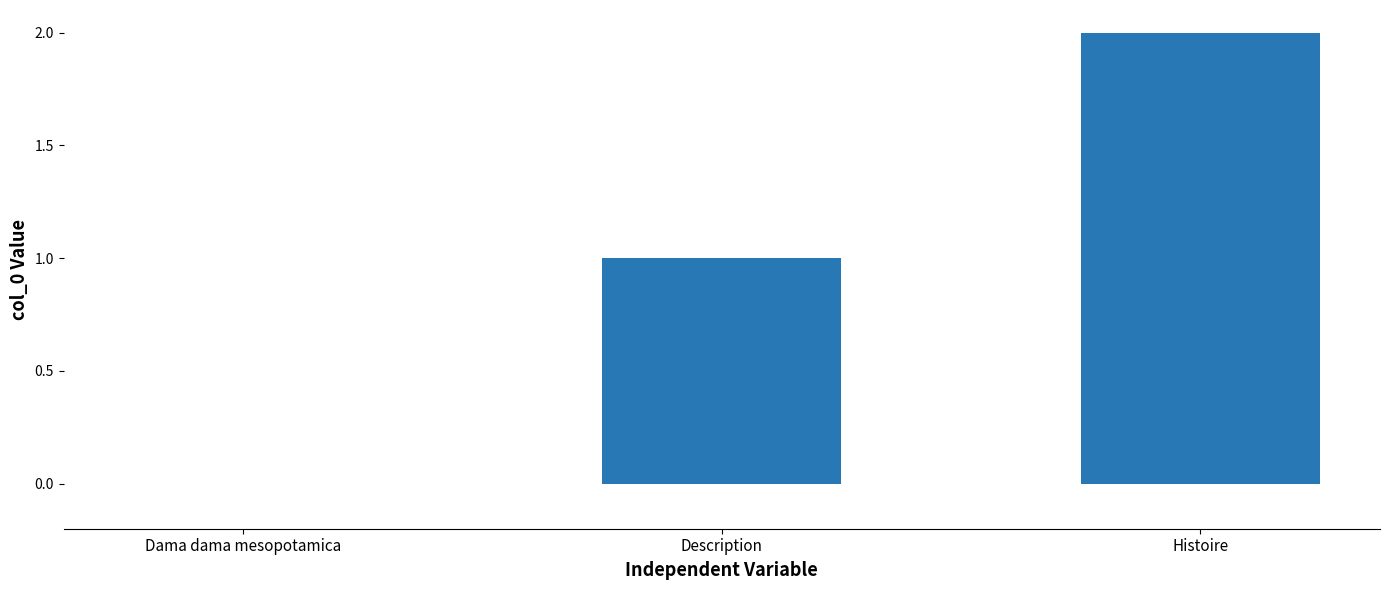

The value at Dama dama mesopotamica is 1. True or false?

False